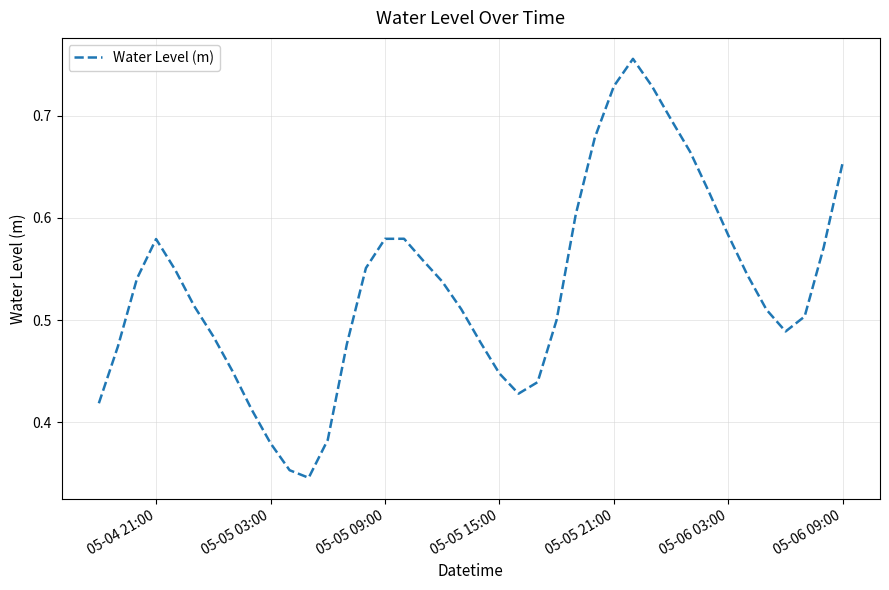

How many lines are shown in the chart?

1